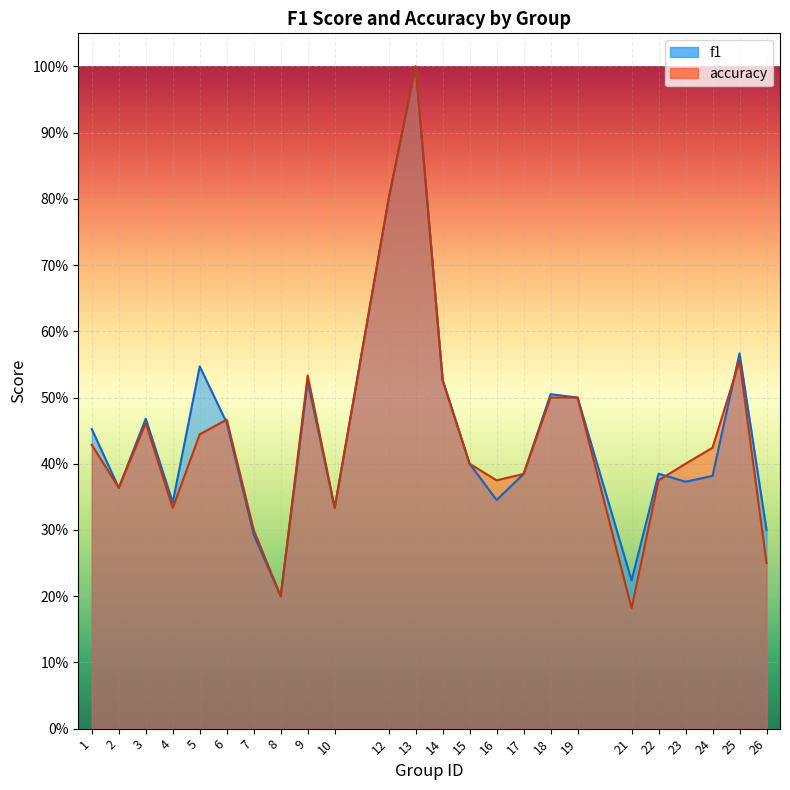

Which category has the lowest value in the accuracy series?

21